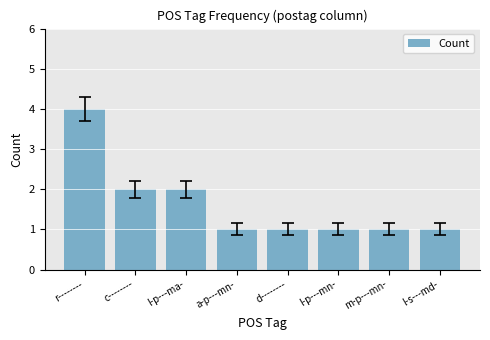

What is the change in value from c-------- to a-p---mn-?

-1